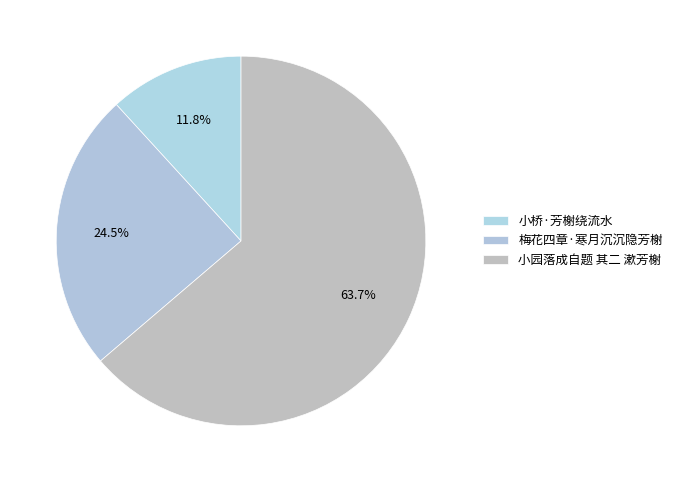

How many slices are in this pie chart?

3